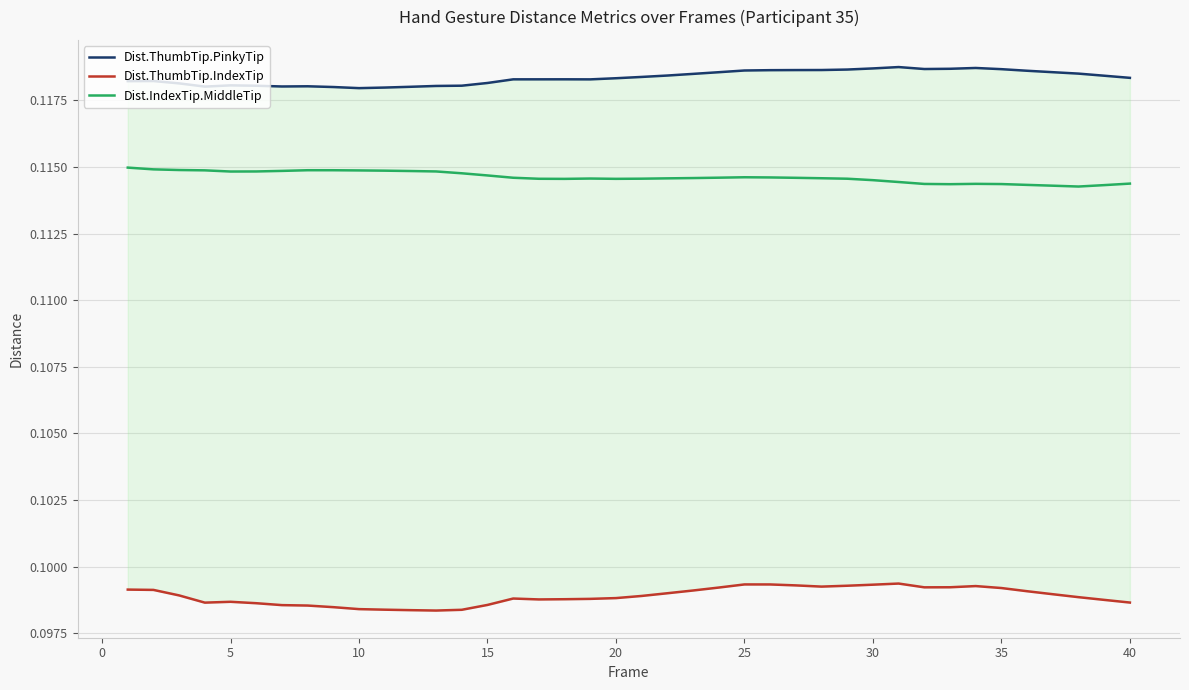

Rank the series by their average value, from lowest to highest.

Dist.ThumbTip.IndexTip, Dist.IndexTip.MiddleTip, Dist.ThumbTip.PinkyTip